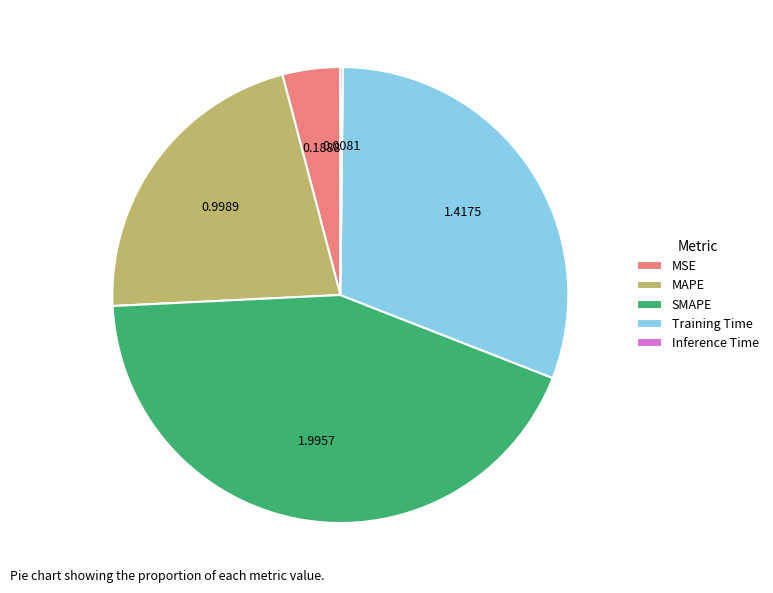

Which slice is the largest?

SMAPE